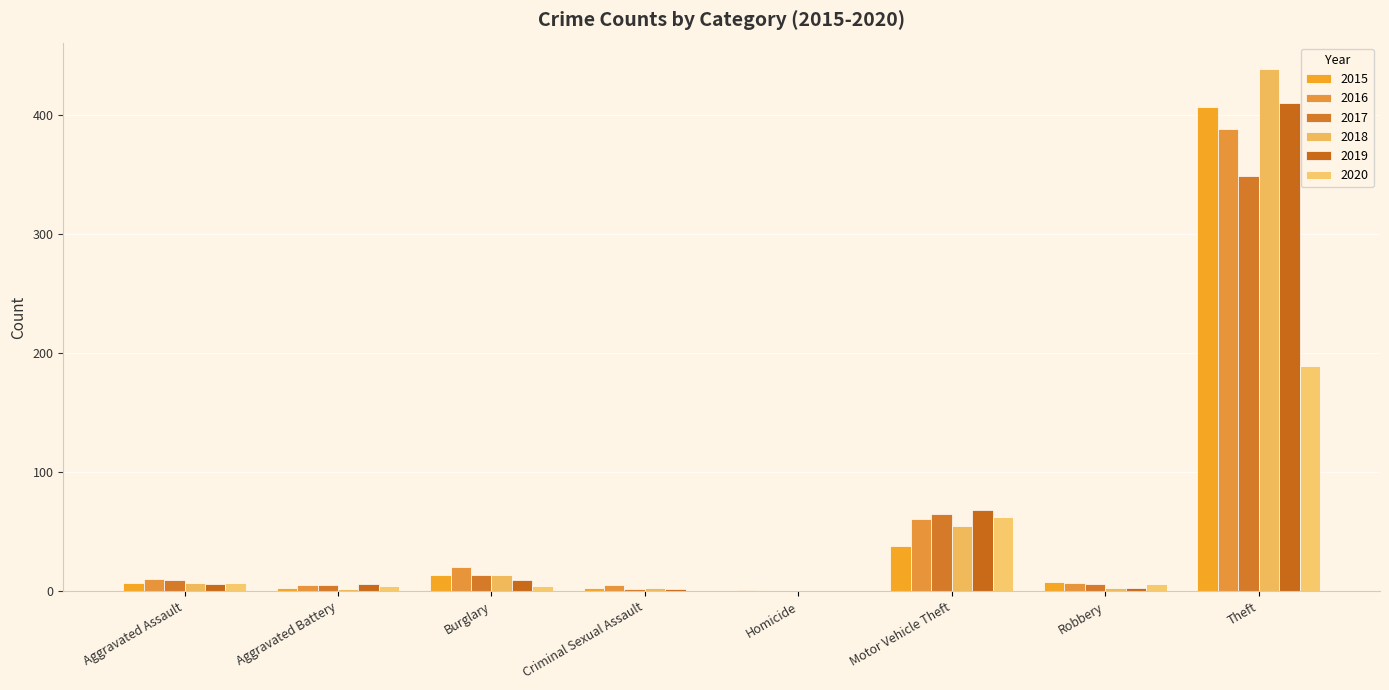

Are the bars horizontal?

No